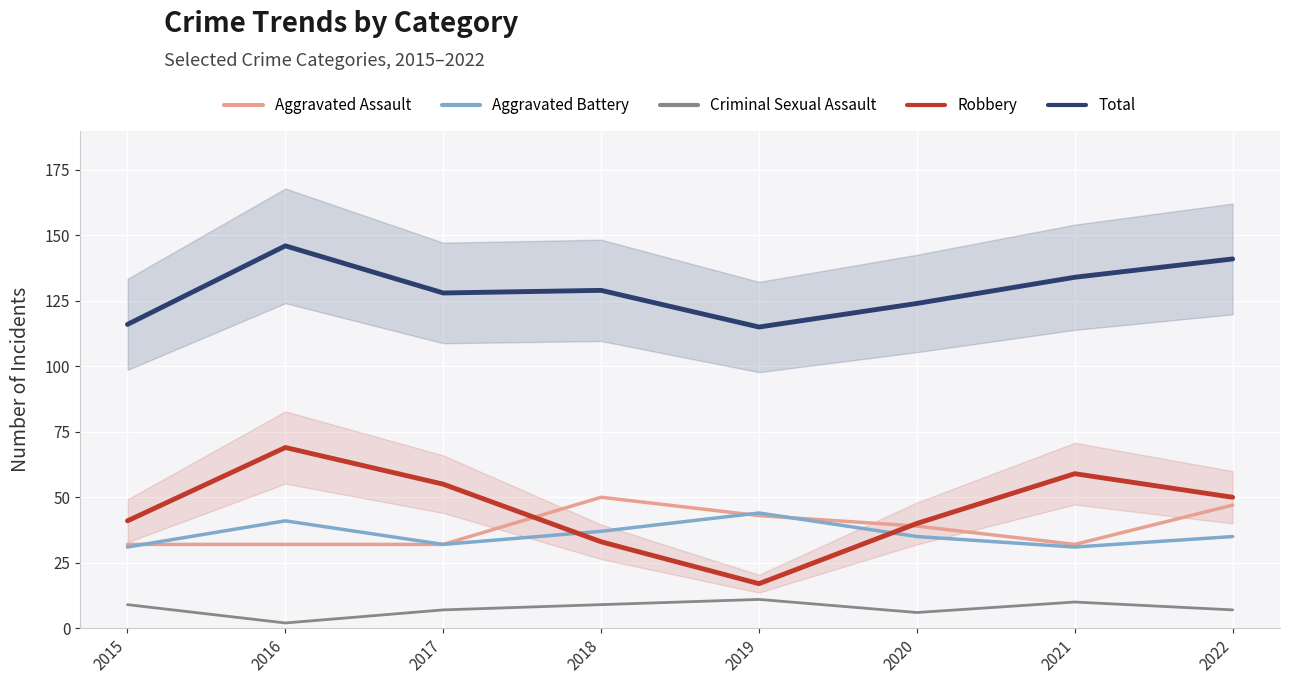

Which label corresponds to the smallest value in the chart?

2016